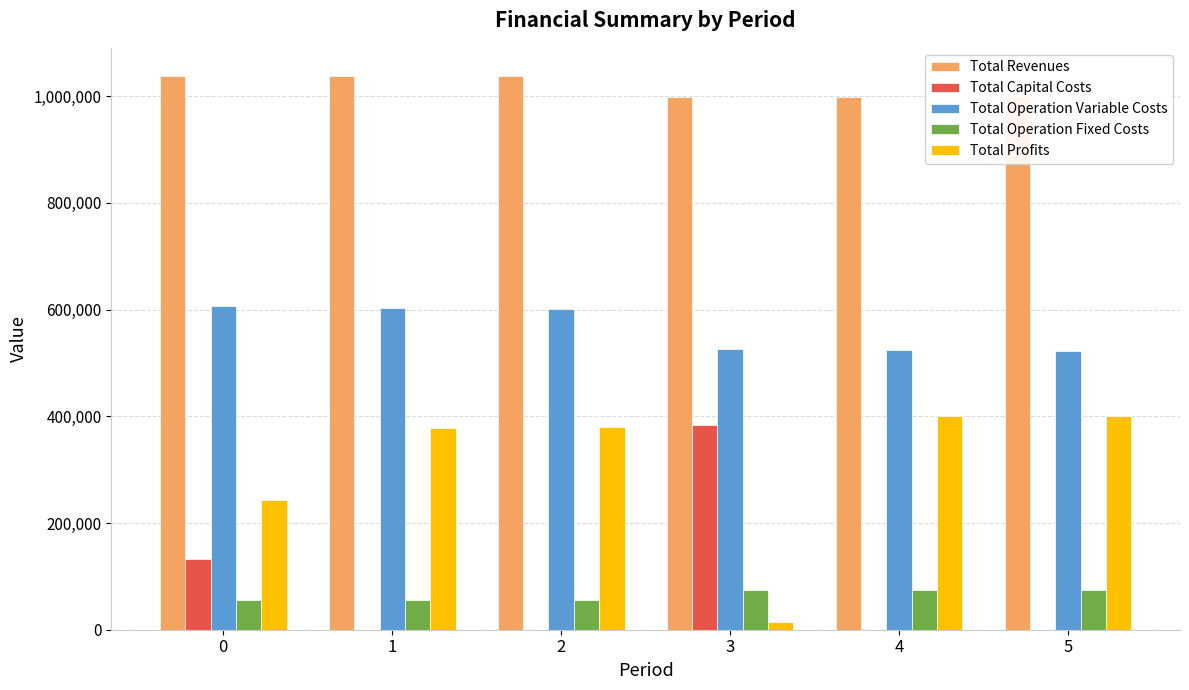

What is the sum of all Total Capital Costs values?

516384.0